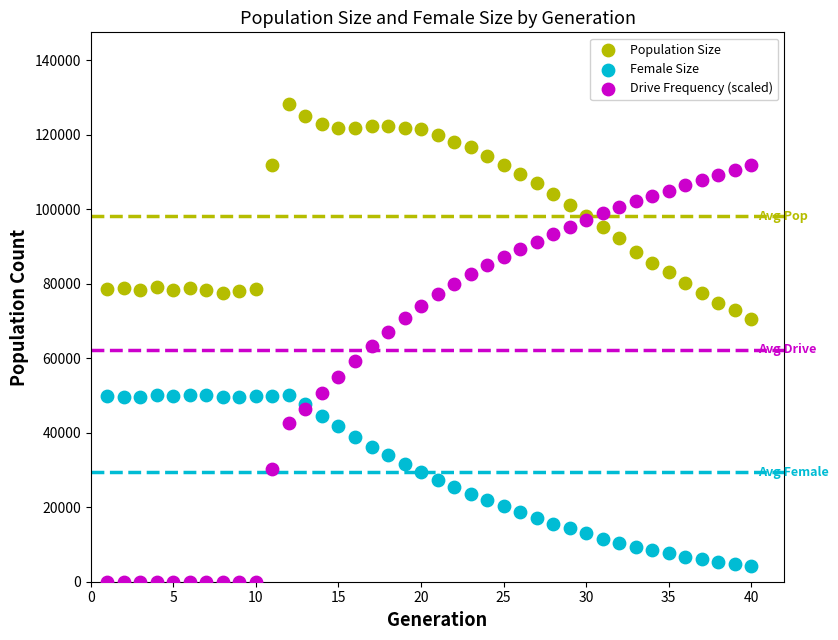

What are all the series names shown in the legend?

Population Size, Female Size, Drive Frequency (scaled)